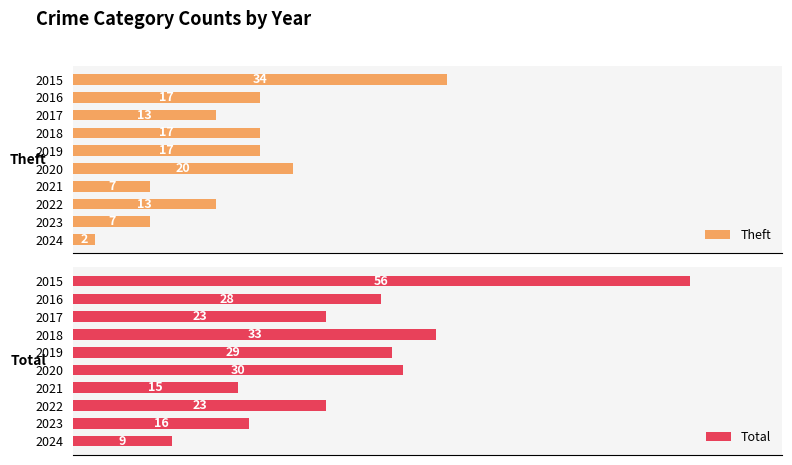

True or false: Theft has a value of 11 at 30.

False